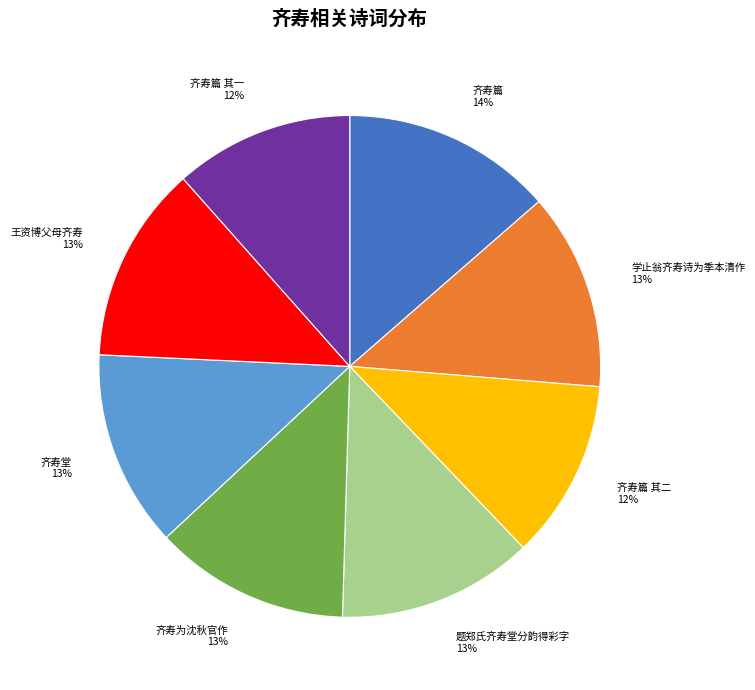

Is 学止翁齐寿诗为季本清作 the majority of the pie?

No